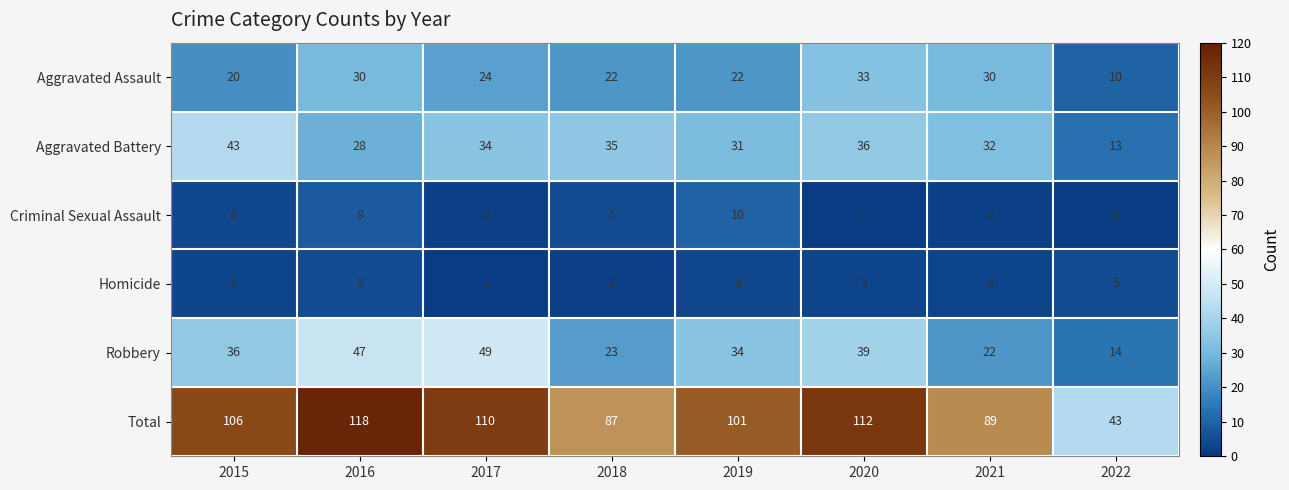

The value of Robbery at 2021 is 22. True or false?

True